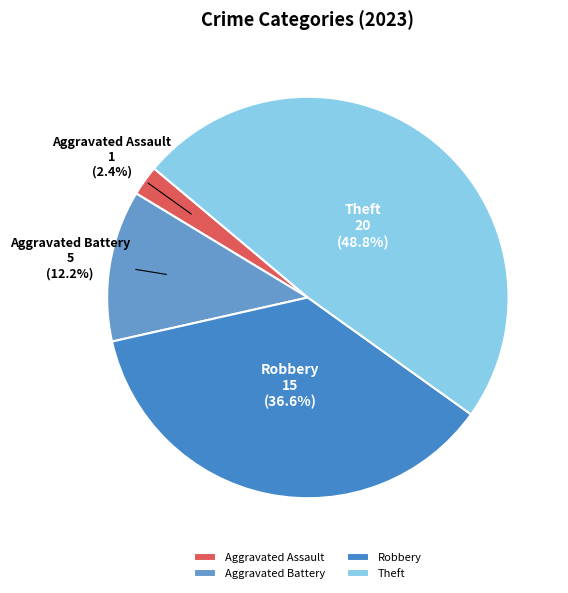

How much of the chart is everything except Robbery?

63.4%